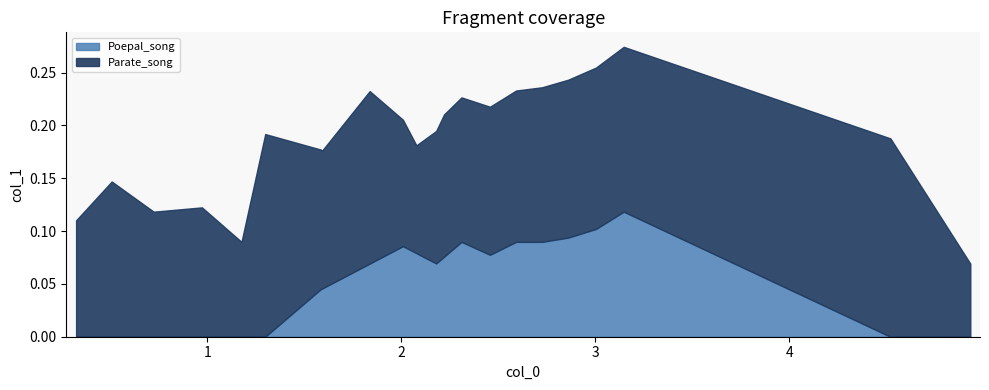

Does the chart have visible grid lines?

No